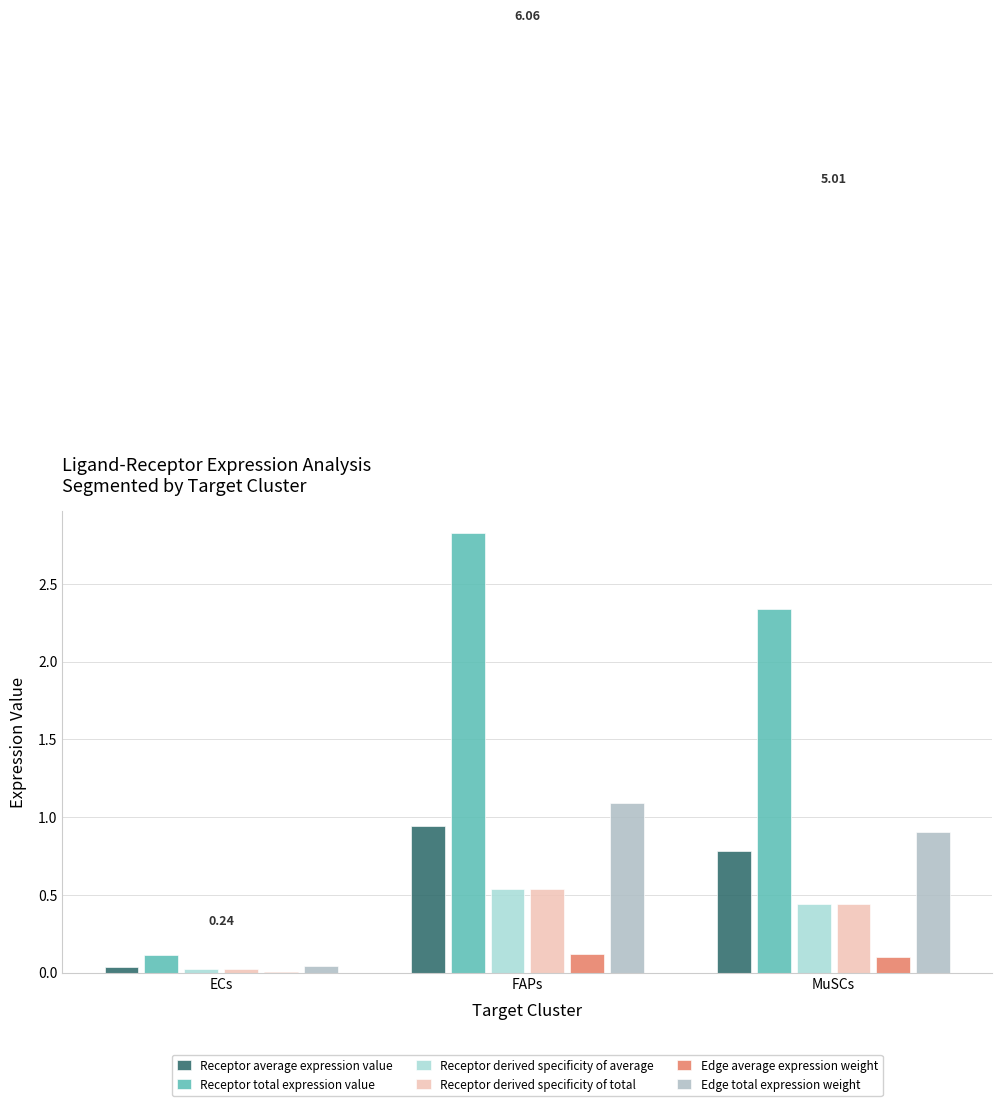

What are all the series names shown in the legend?

Receptor average expression value, Receptor total expression value, Receptor derived specificity of average, Receptor derived specificity of total, Edge average expression weight, Edge total expression weight